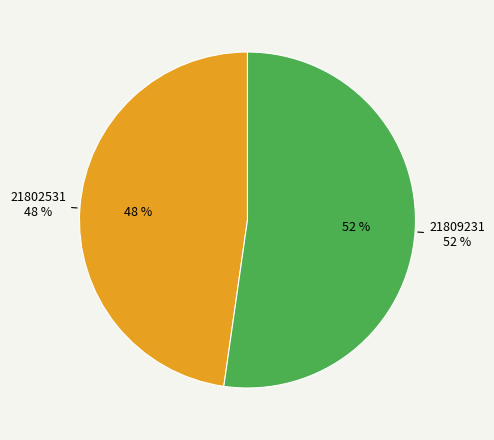

How many slices are in this pie chart?

2